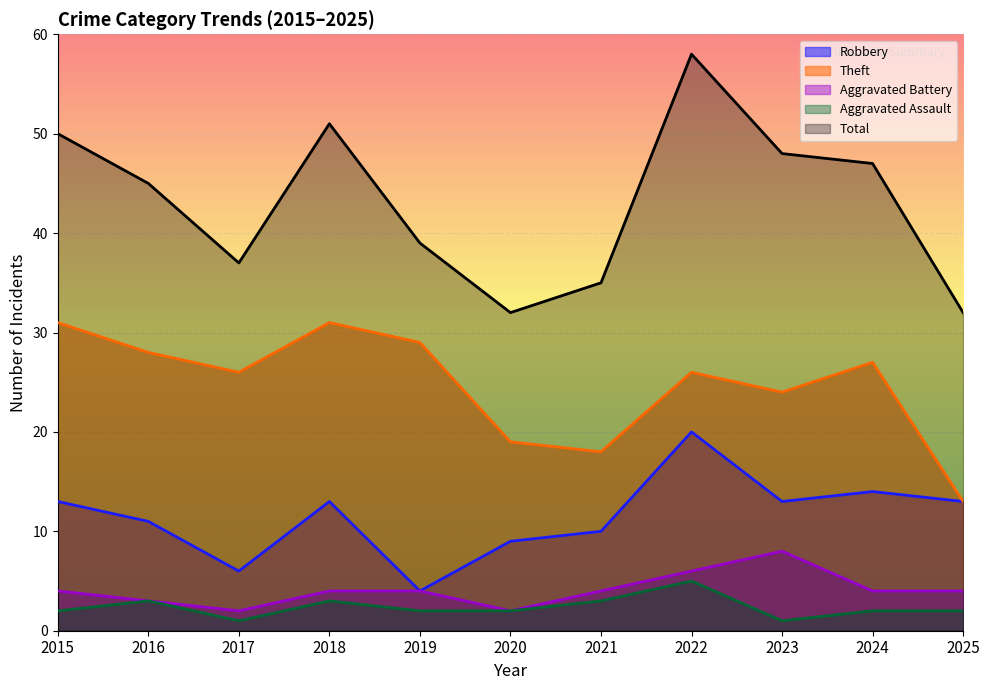

In Theft, how many points are higher than both neighbors (excluding endpoints)?

3